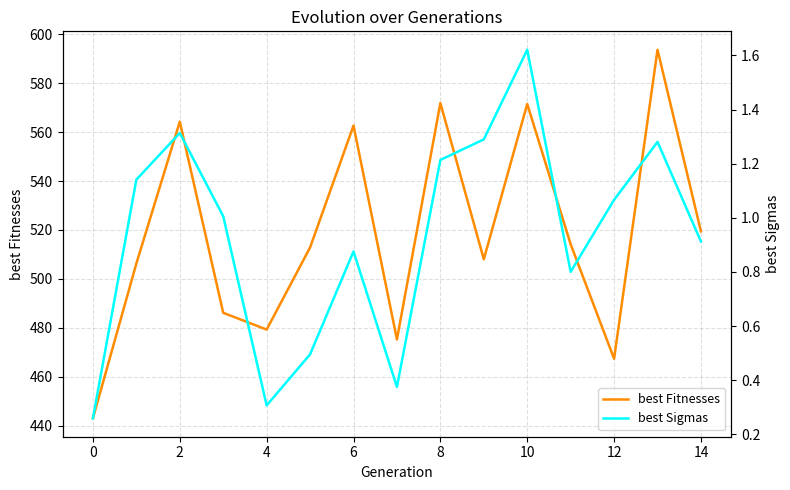

The best Fitnesses series shows 571.8 at 8. True or false?

True